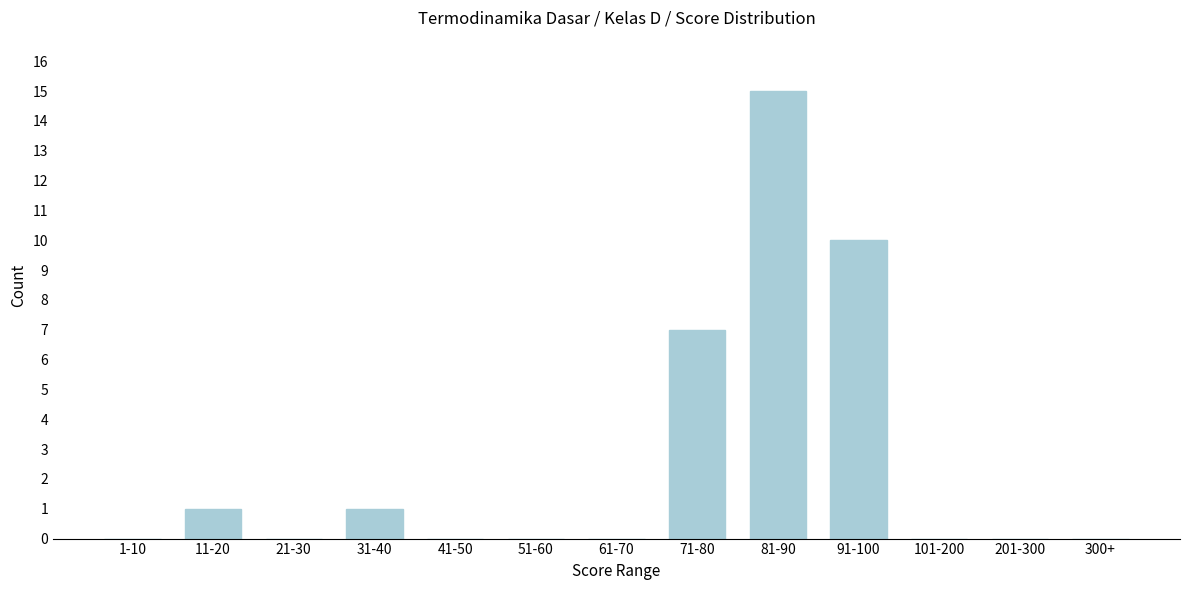

Reading left to right, extract all data points from this chart.

1-10=0	11-20=1	21-30=0	31-40=1	41-50=0	51-60=0	61-70=0	71-80=7	81-90=15	91-100=10	101-200=0	201-300=0	300+=0